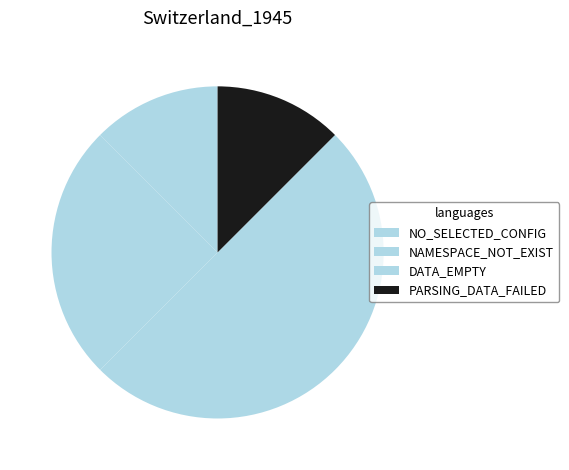

How many segments does this pie chart have?

4